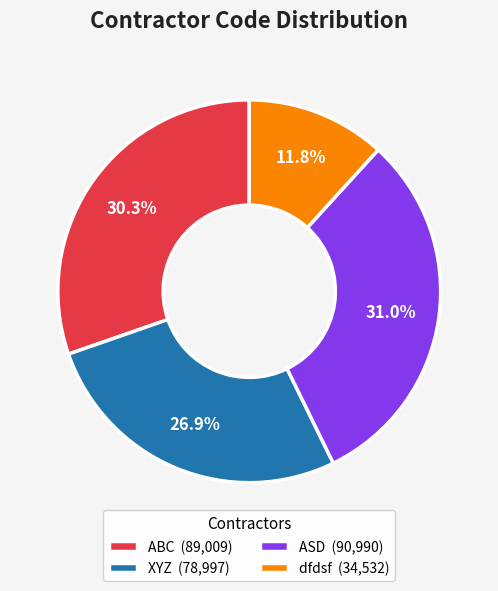

Rank the categories by value from lowest to highest.

dfdsf, XYZ, ABC, ASD